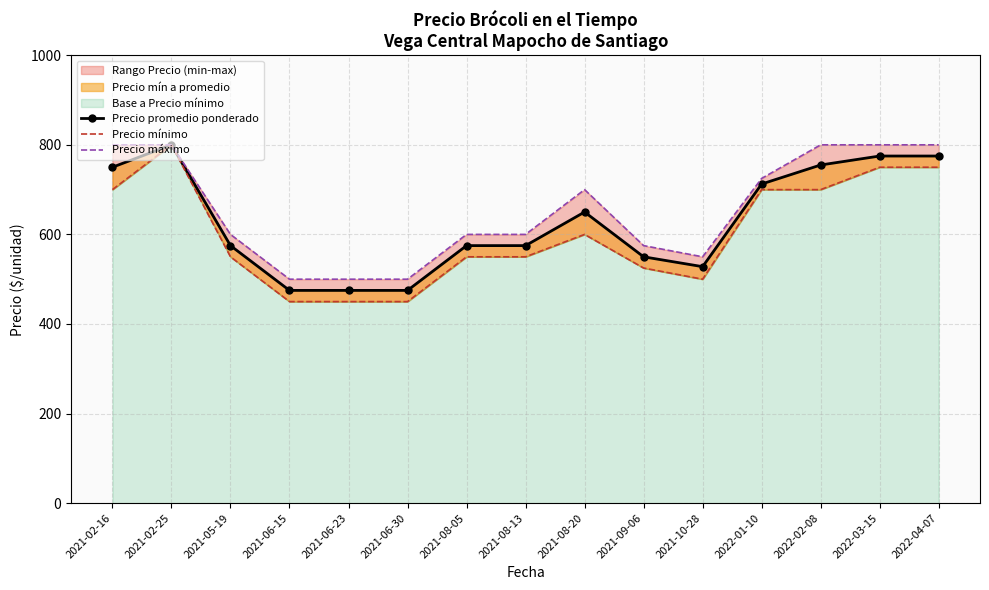

Which series has the largest total across all categories?

Precio máximo